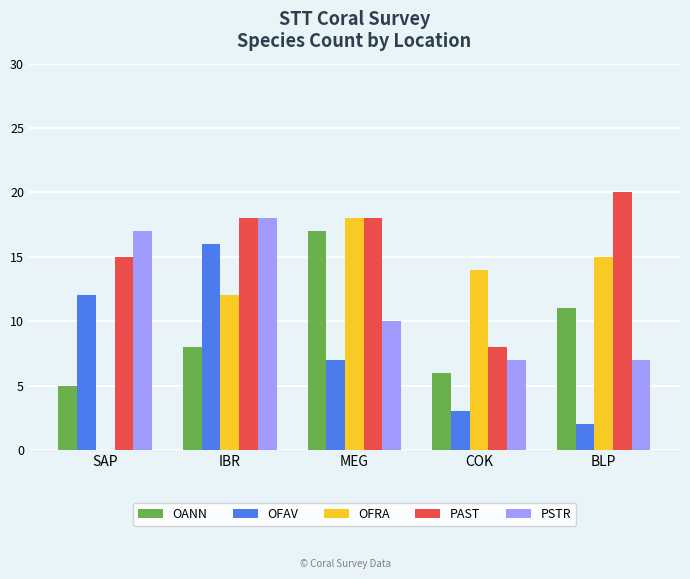

Which series has the widest spread of values?

OFRA